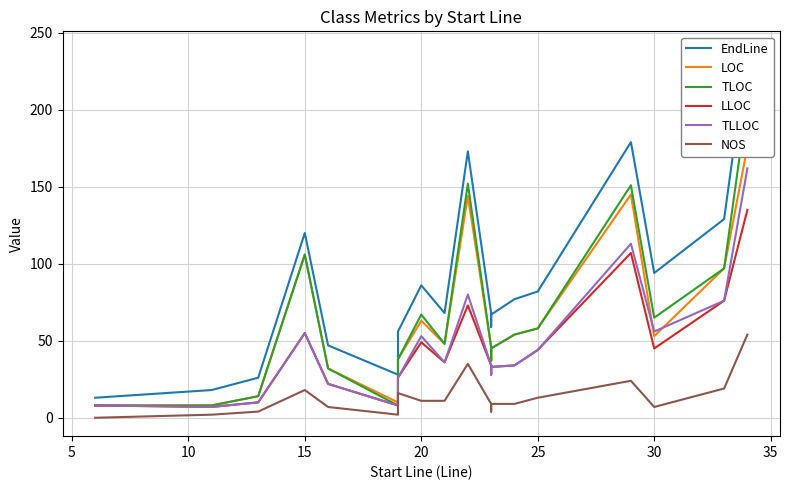

What is the maximum value shown in the chart?

239